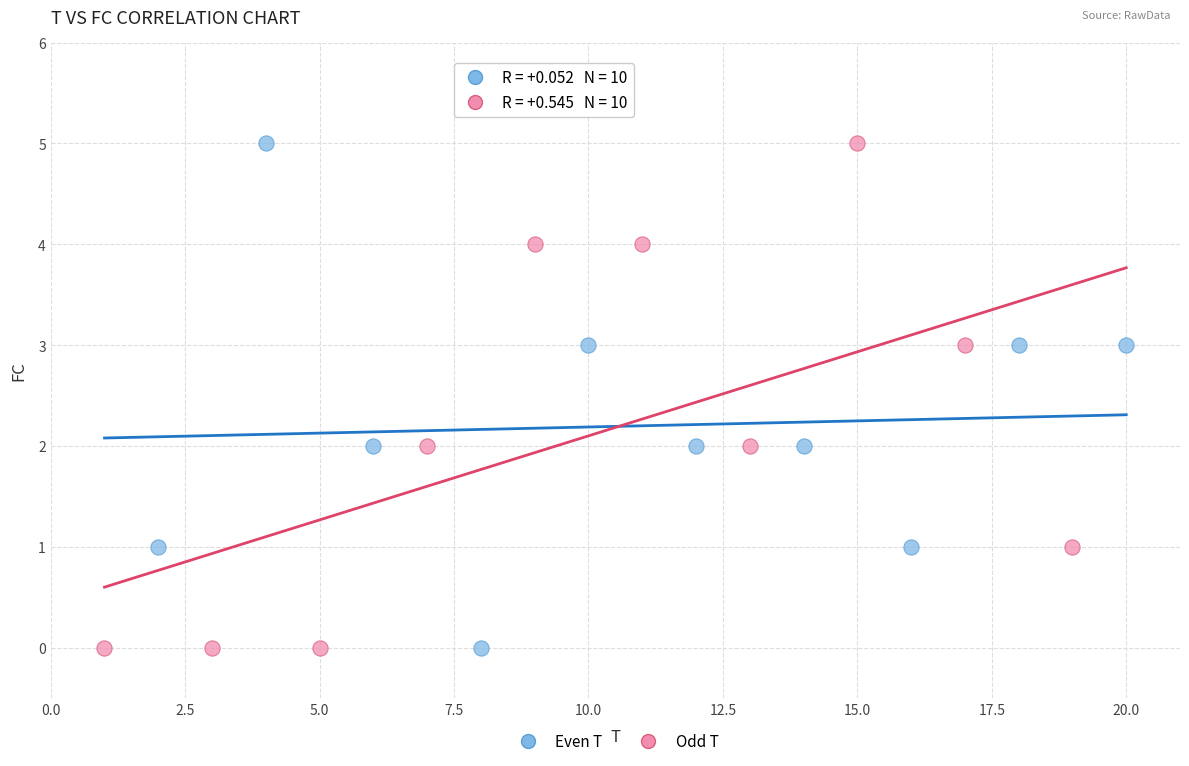

What are all the series names shown in the legend?

Even T, Odd T